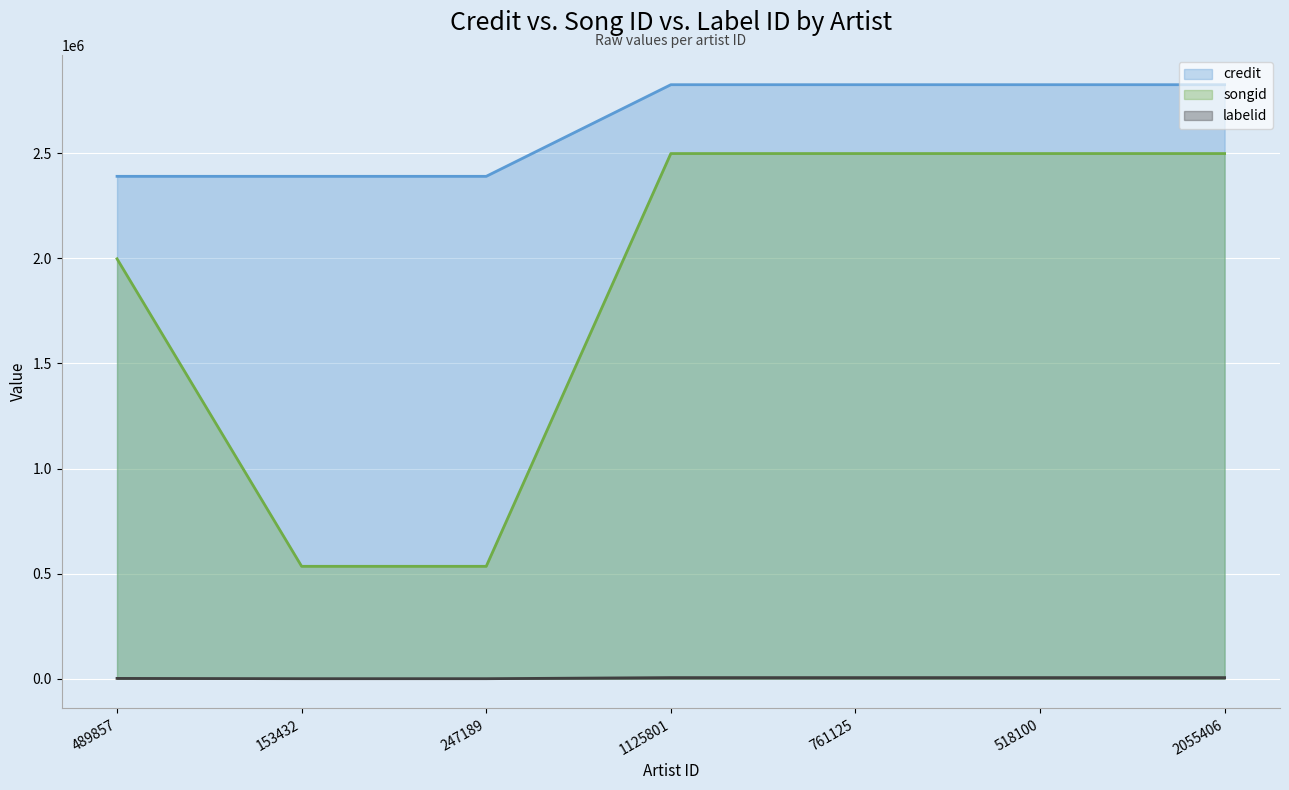

How many lines are shown in the chart?

3